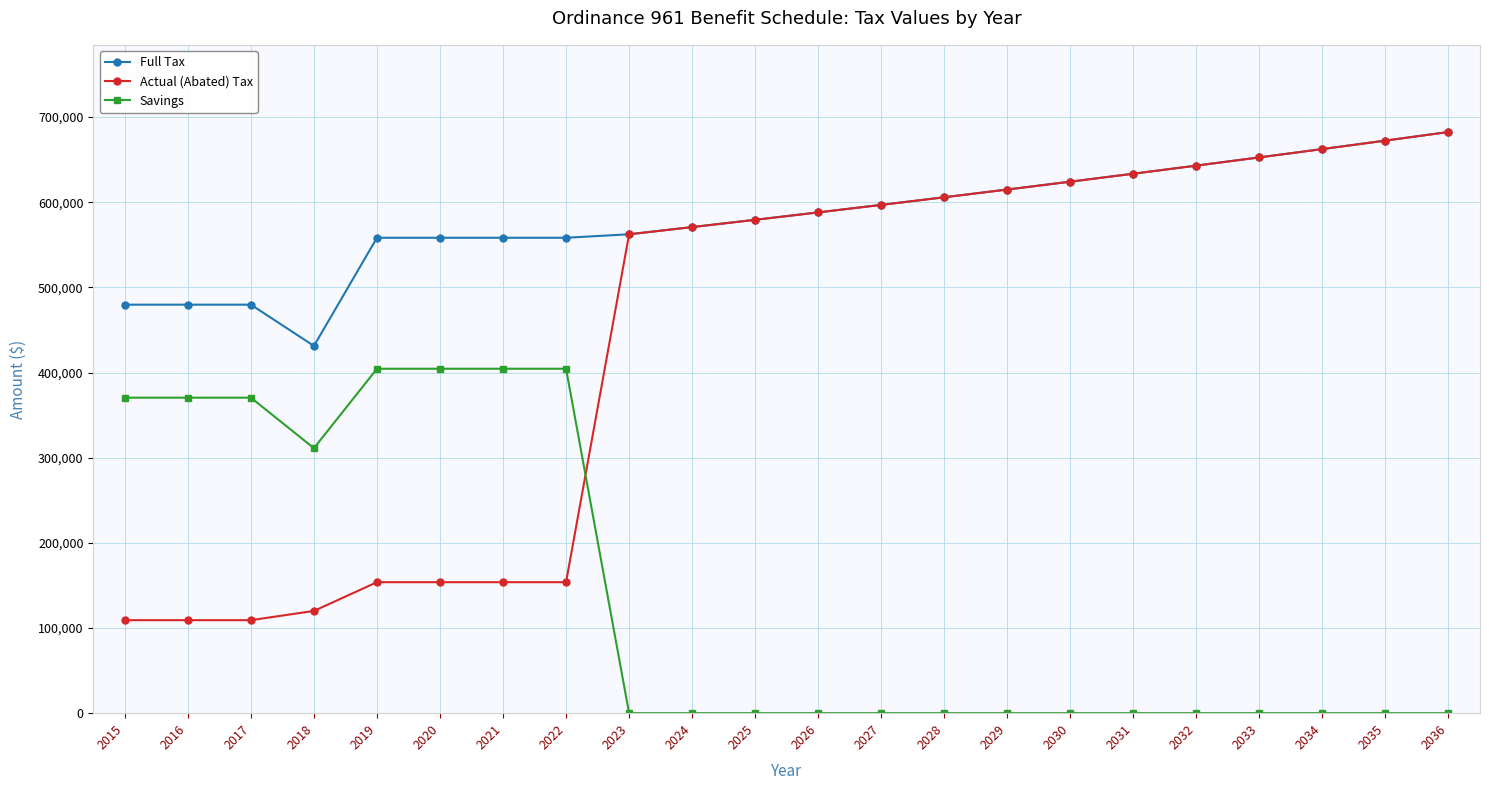

How many data points does each series have?

22